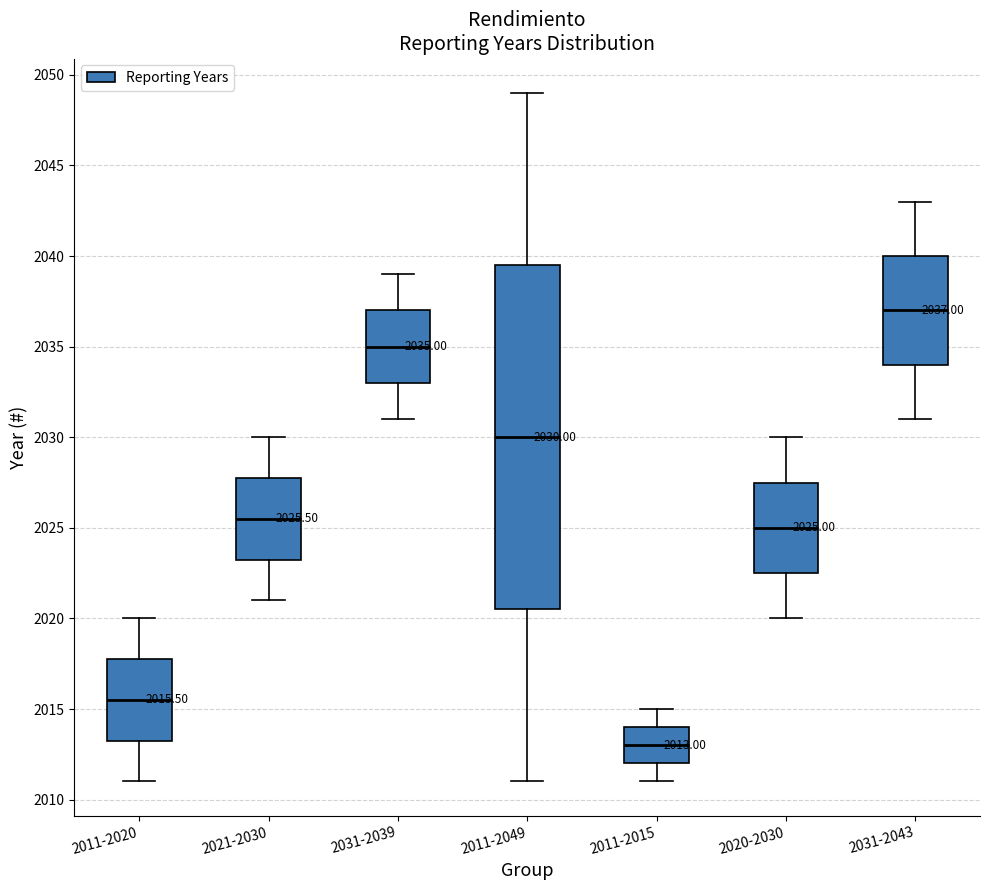

Which box has the highest median line?

2031-2043